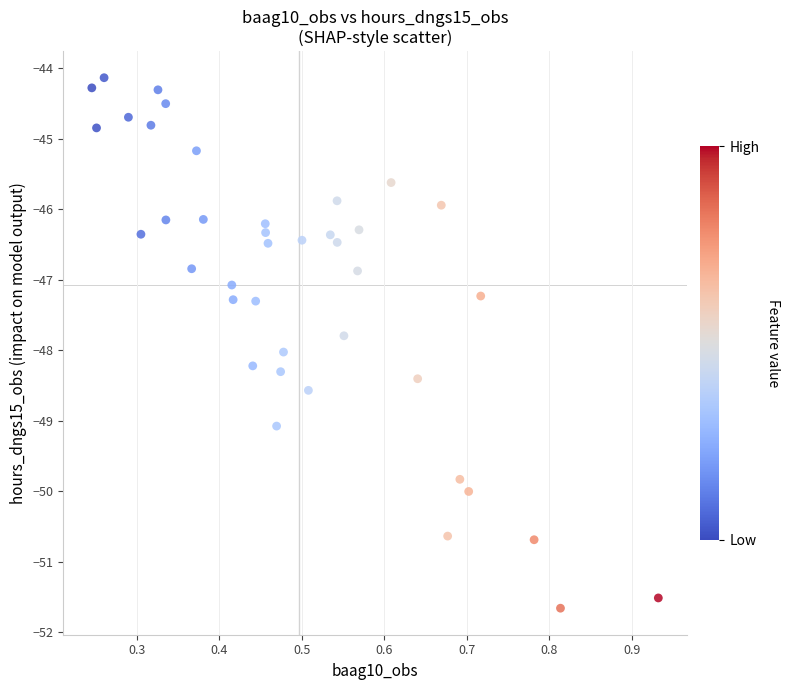

What is the range of X values (max minus min)?

0.7